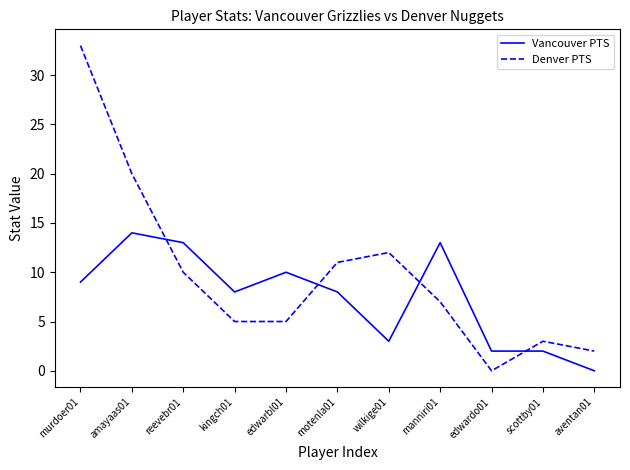

Rank the series by their average value, from lowest to highest.

Vancouver PTS, Denver PTS